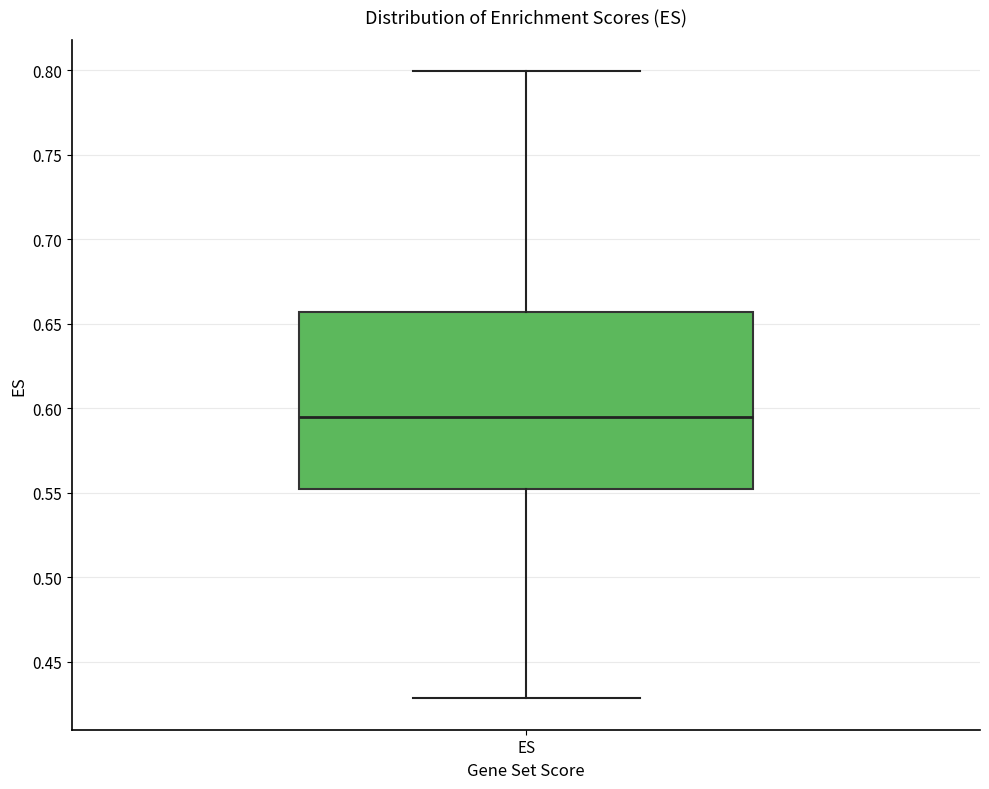

Read this box plot against the y-axis: the position of the median line, the range covered by the box, and the ends of both whiskers. The values are not printed on the chart, so give them approximately, as read against the axis.

median 0.595, box 0.550 to 0.655, whiskers 0.430 to 0.800